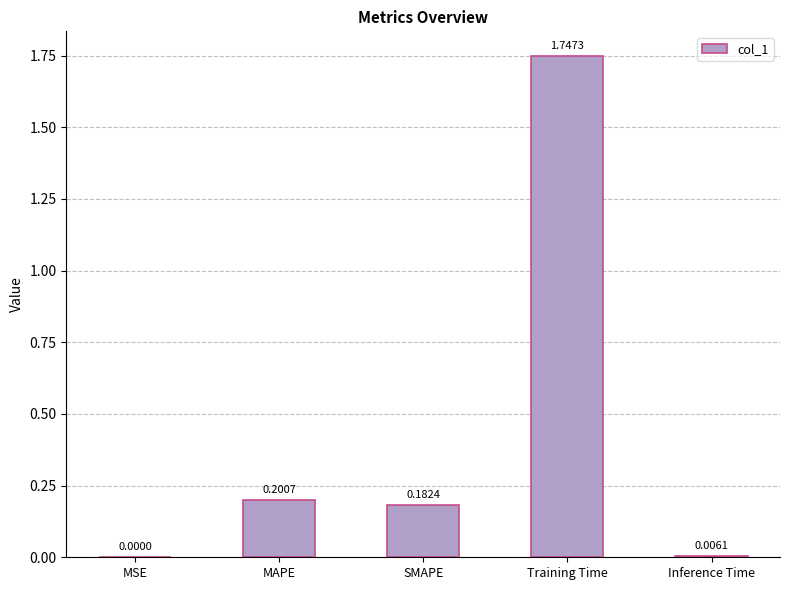

What is the change in value from MSE to MAPE?

+0.2